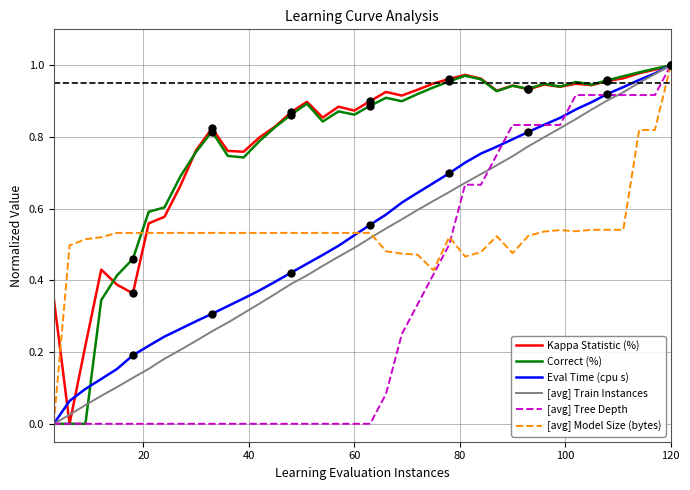

Which series has the widest spread of values?

Kappa Statistic (%)